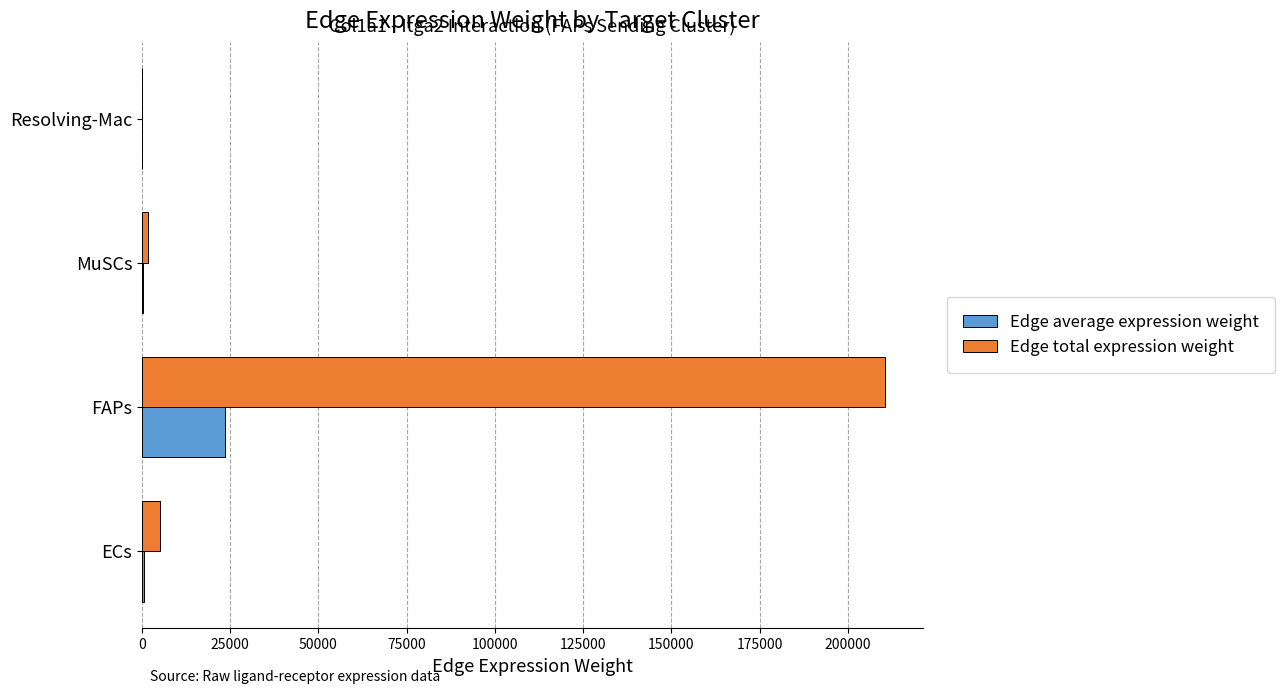

Which series has the largest total across all categories?

Edge total expression weight